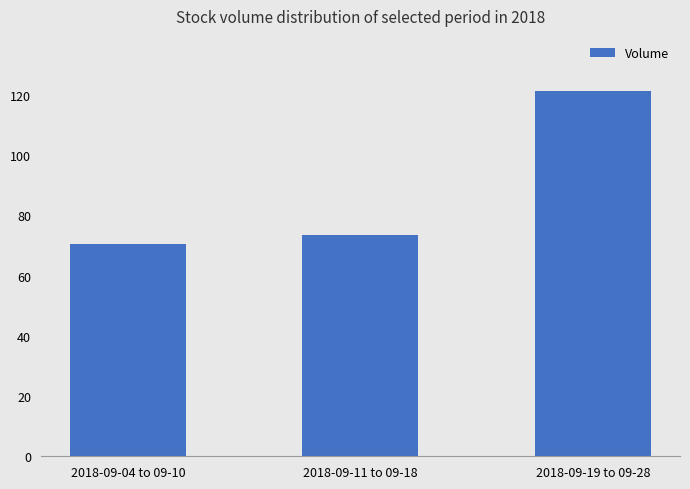

Does the chart contain any negative values?

No